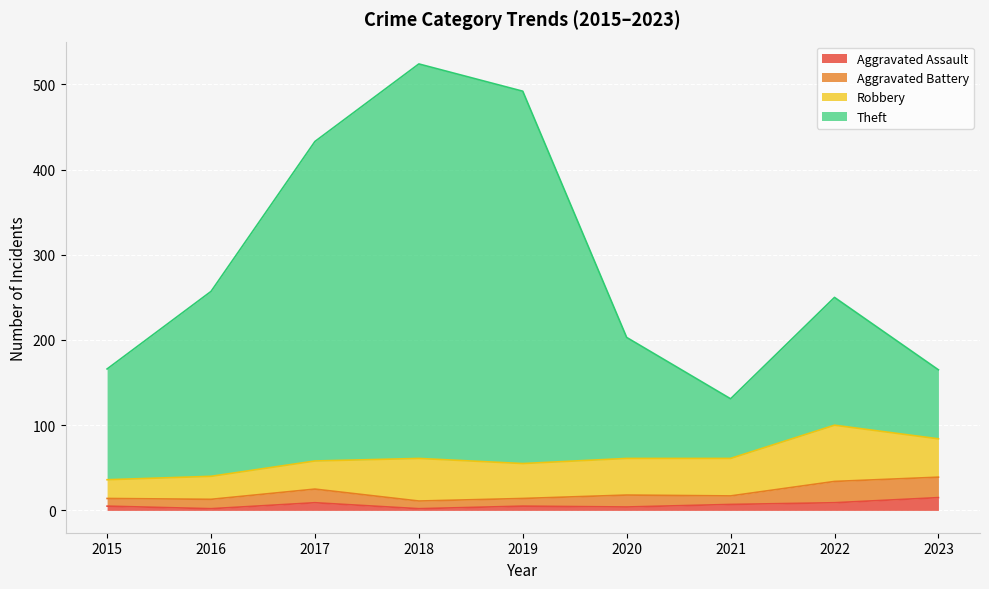

What are all the series names shown in the legend?

Aggravated Assault, Aggravated Battery, Robbery, Theft